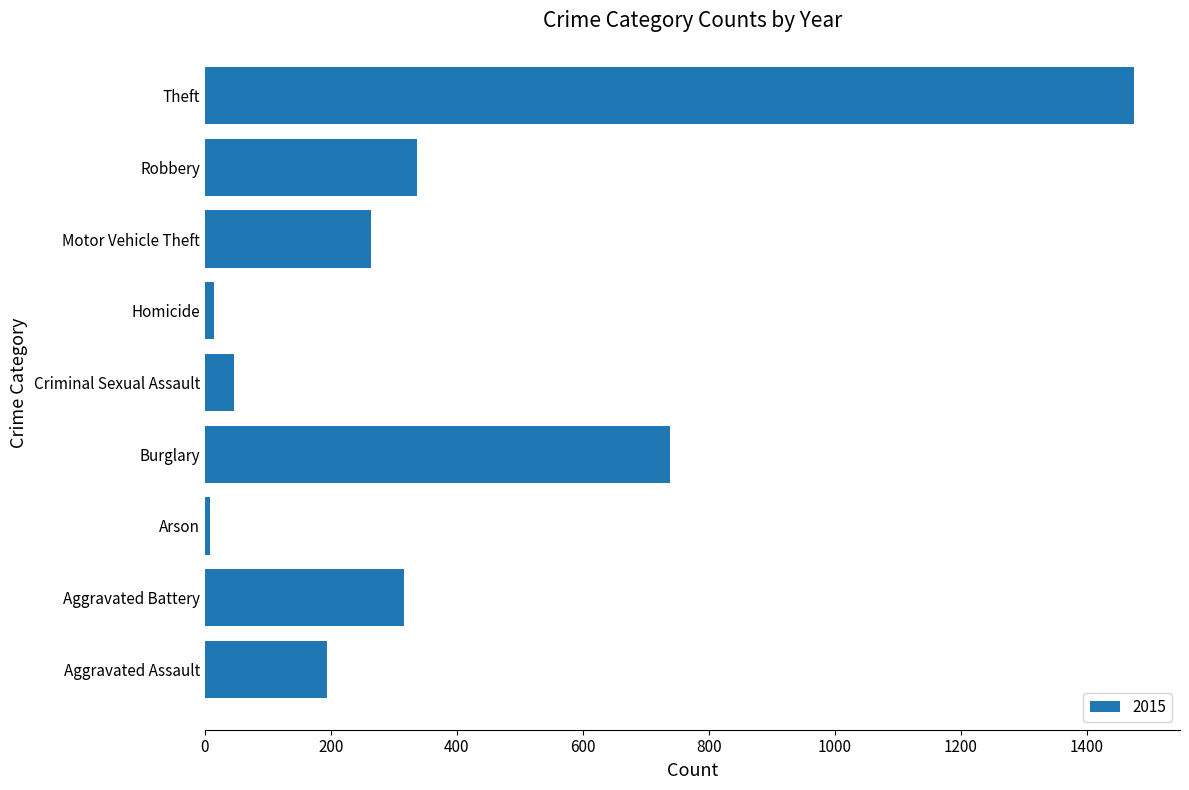

Between Robbery and Homicide, which is larger?

Robbery